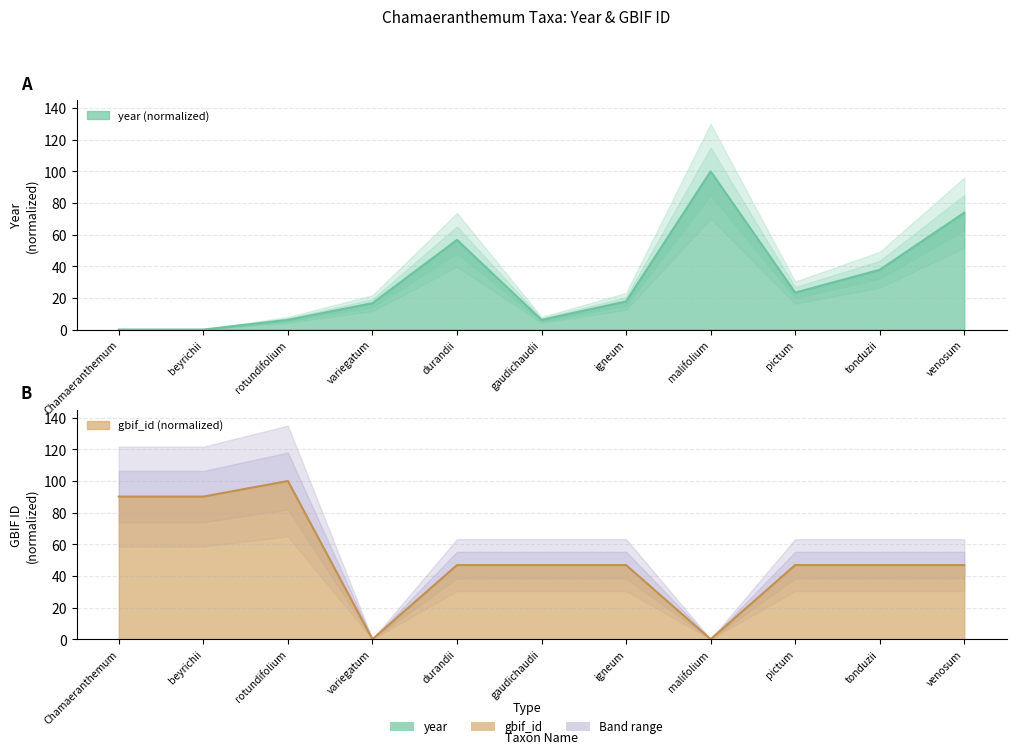

How many lines are shown in the chart?

2